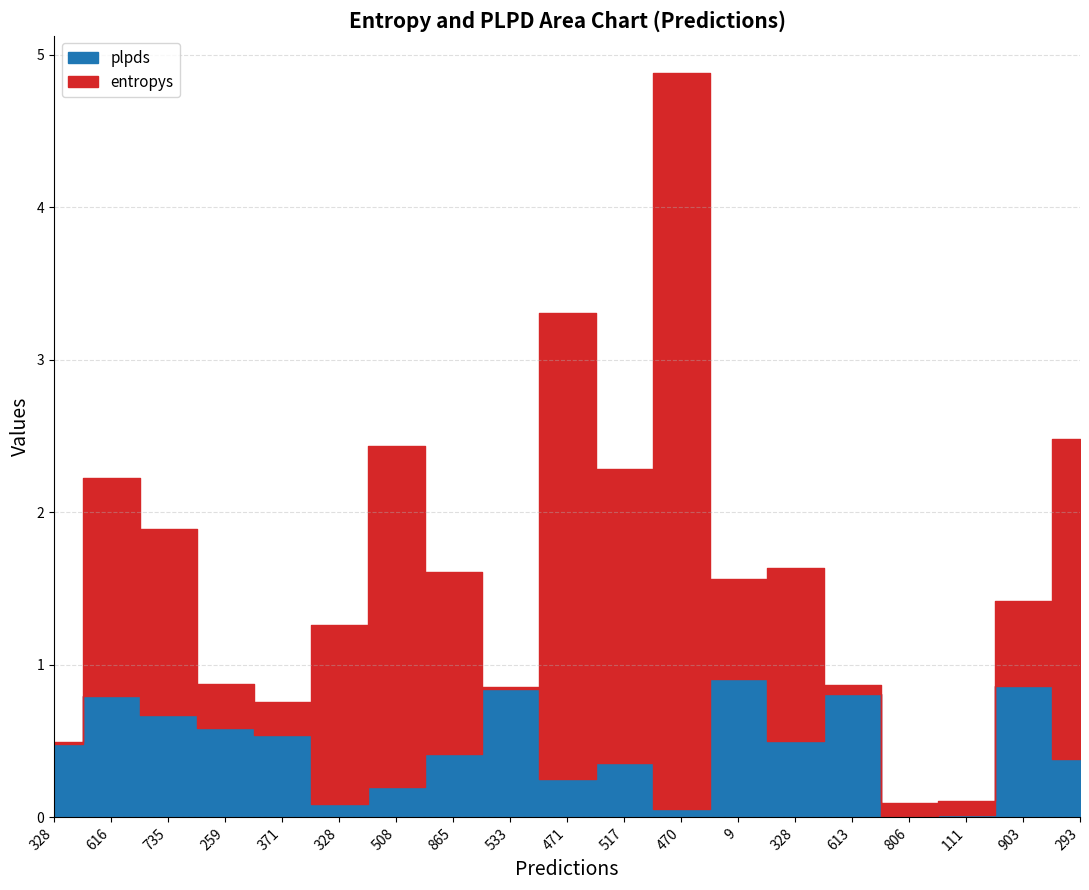

Which series has the largest range (max minus min)?

entropys